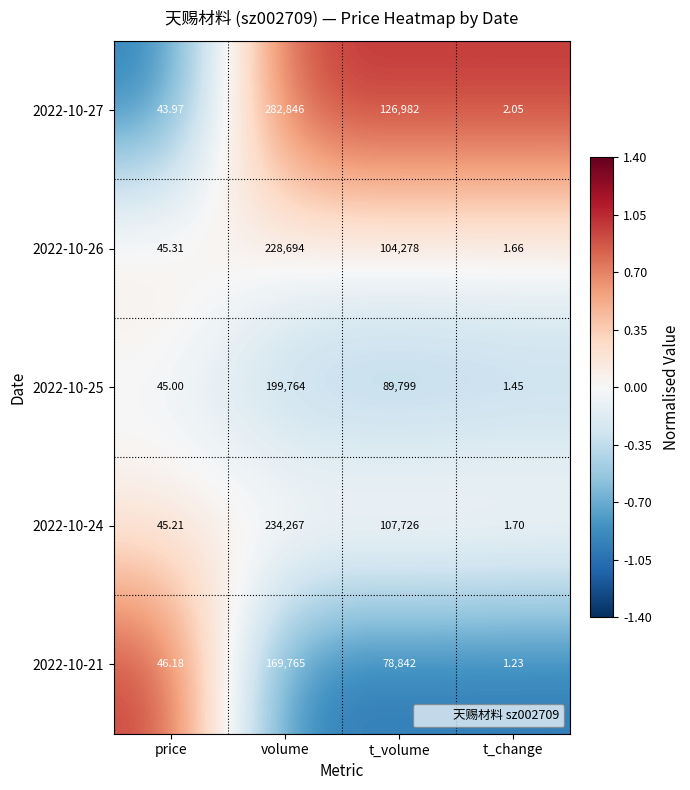

Which label corresponds to the largest value in the chart?

volume